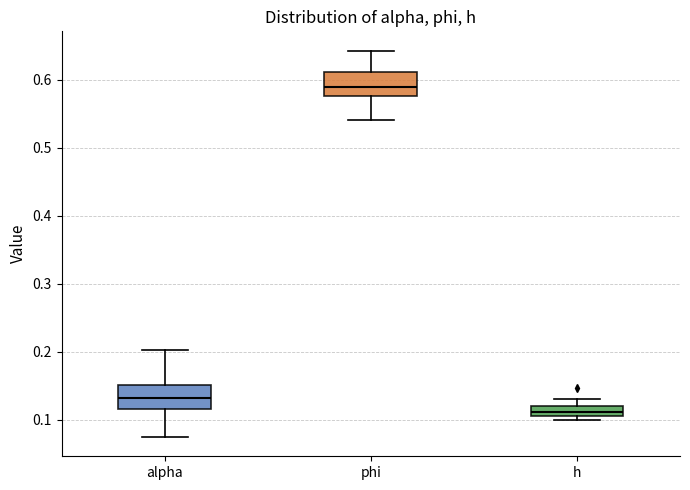

Which box has the lowest median line?

h